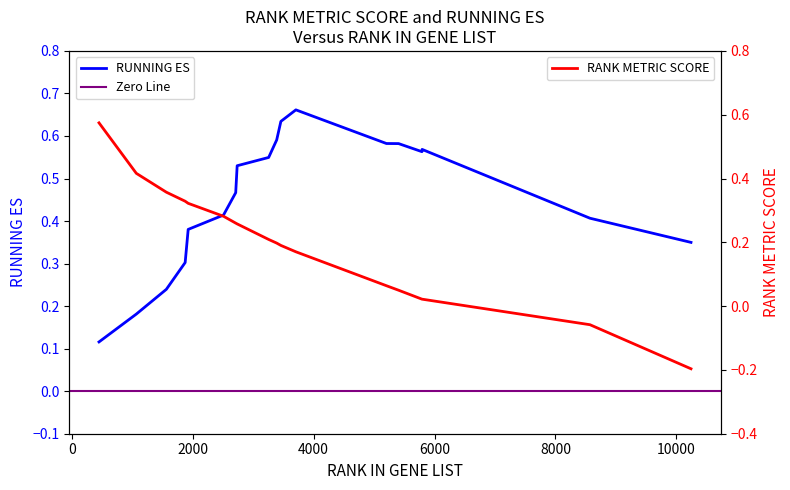

True or false: RANK METRIC SCORE has more than 2 points higher than both neighbors.

False